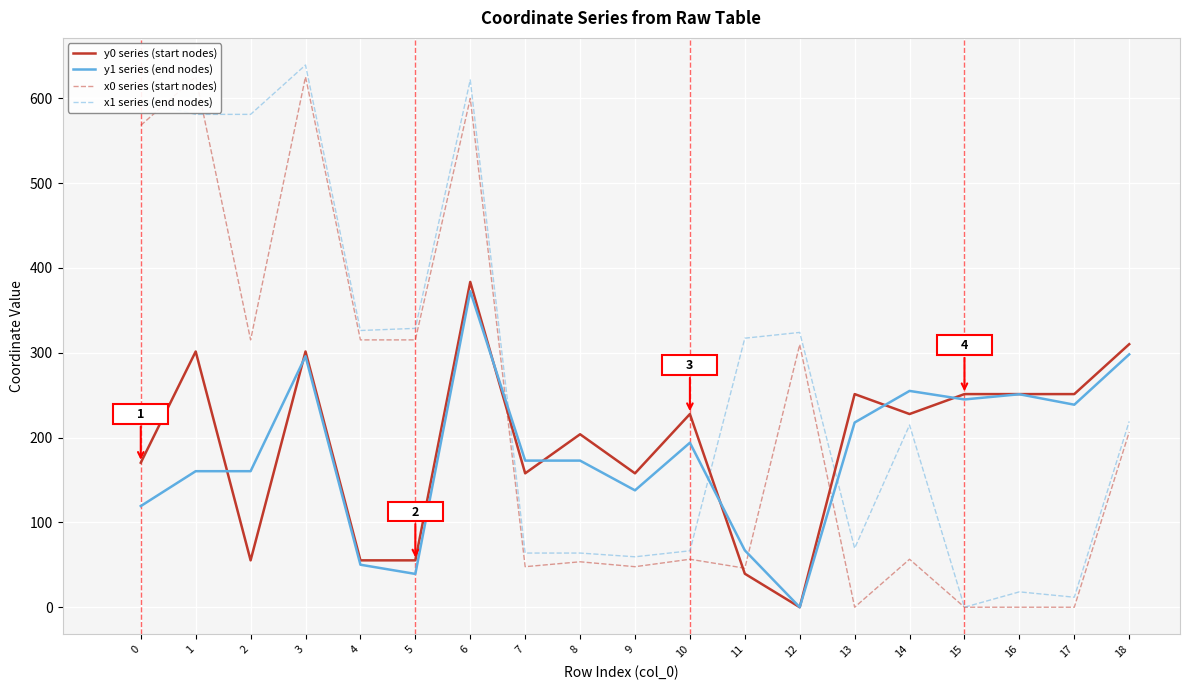

At which category is the sum across all series the highest?

6